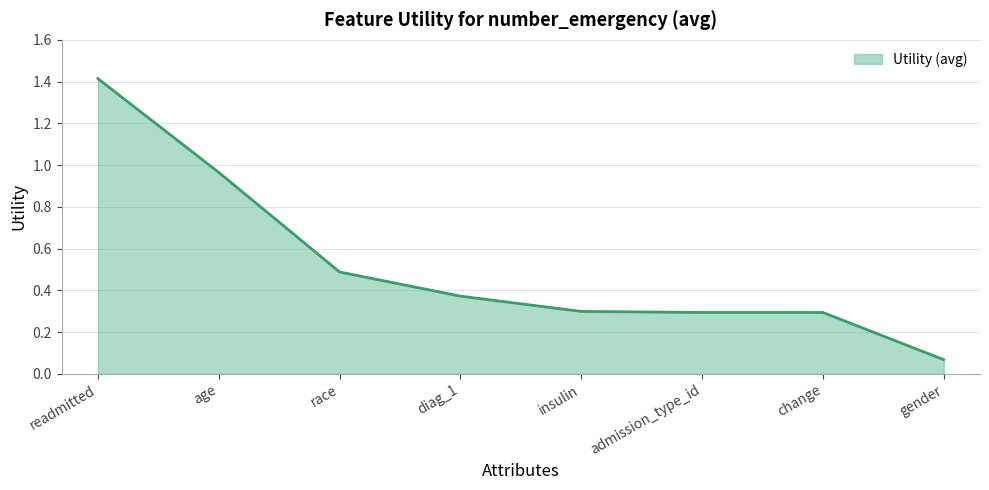

Which label corresponds to the smallest value in the chart?

gender